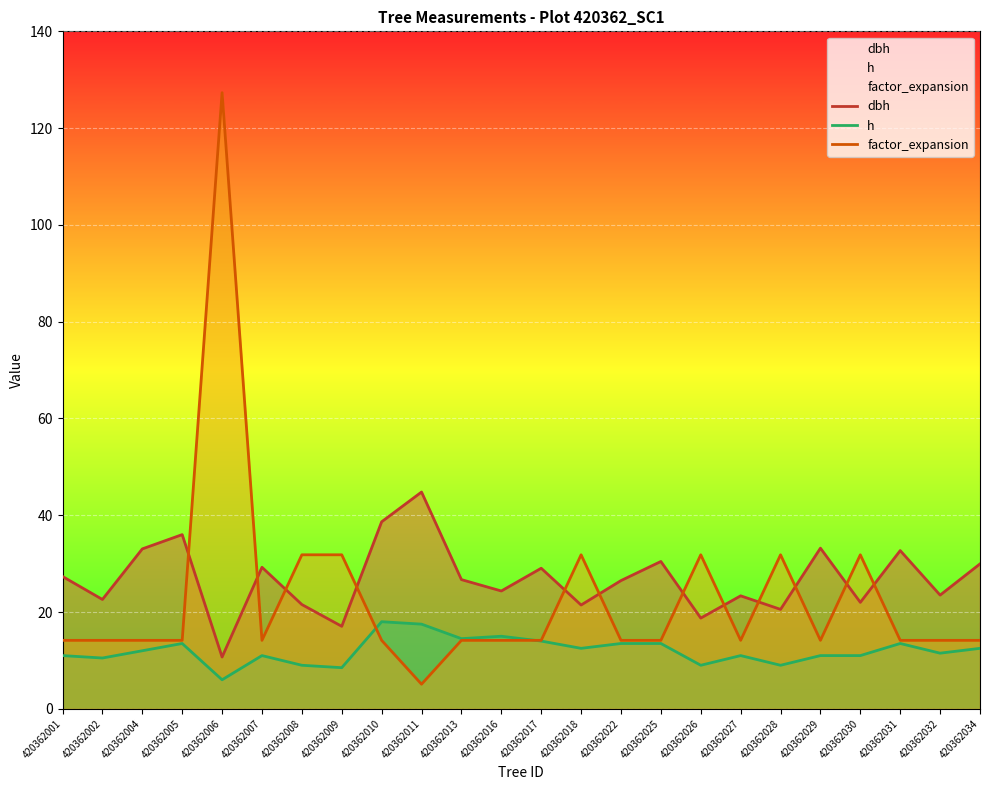

True or false: dbh and h cross at least once.

False